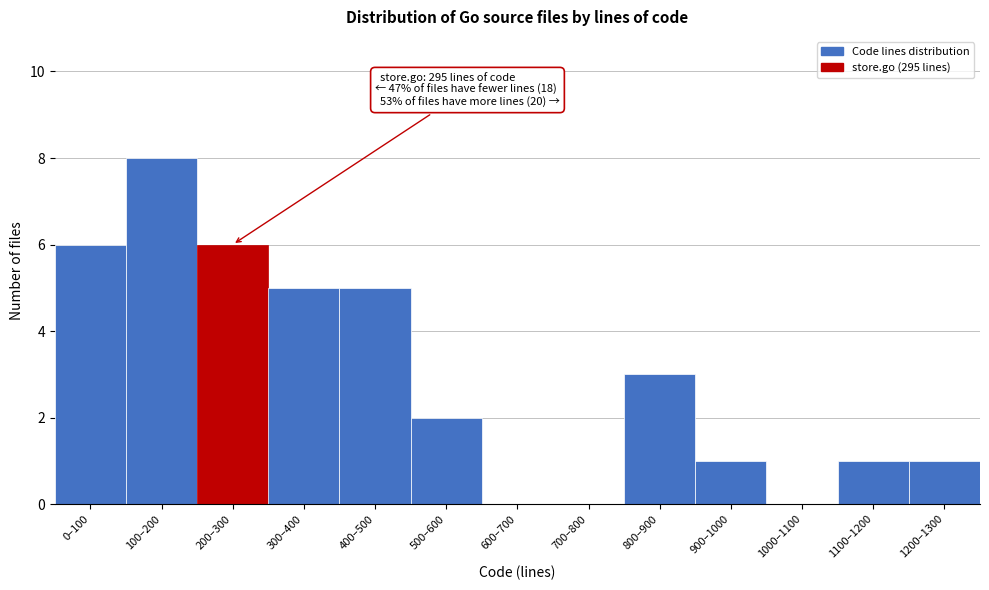

Reading left to right, extract all data points from this chart.

0–100=6	100–200=8	200–300=6	300–400=5	400–500=5	500–600=2	600–700=0	700–800=0	800–900=3	900–1000=1	1000–1100=0	1100–1200=1	1200–1300=1